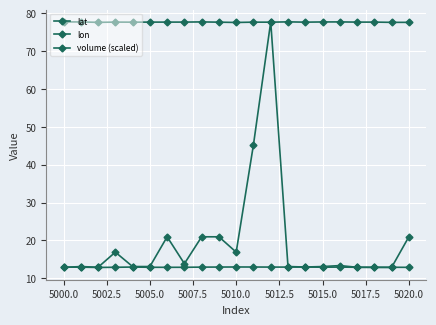

Does the chart have visible grid lines?

Yes